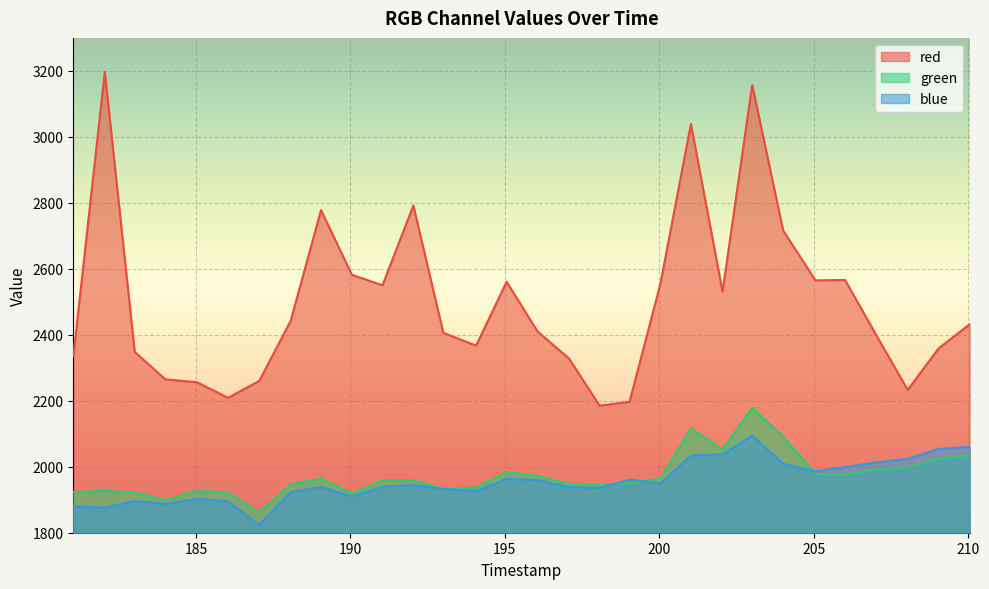

True or false: blue has a value of 488 at 206.016.

False